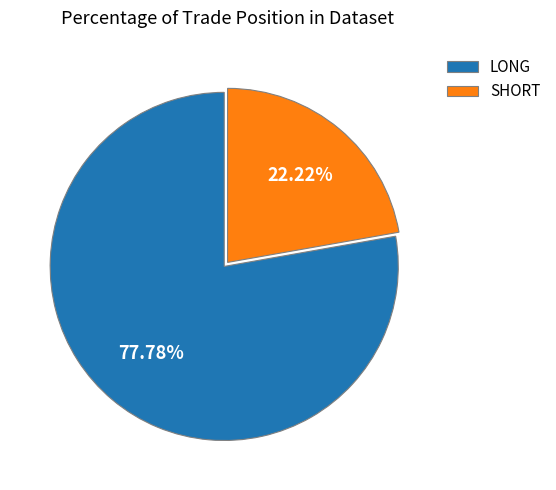

To the nearest percent, what is the average slice percentage?

50%